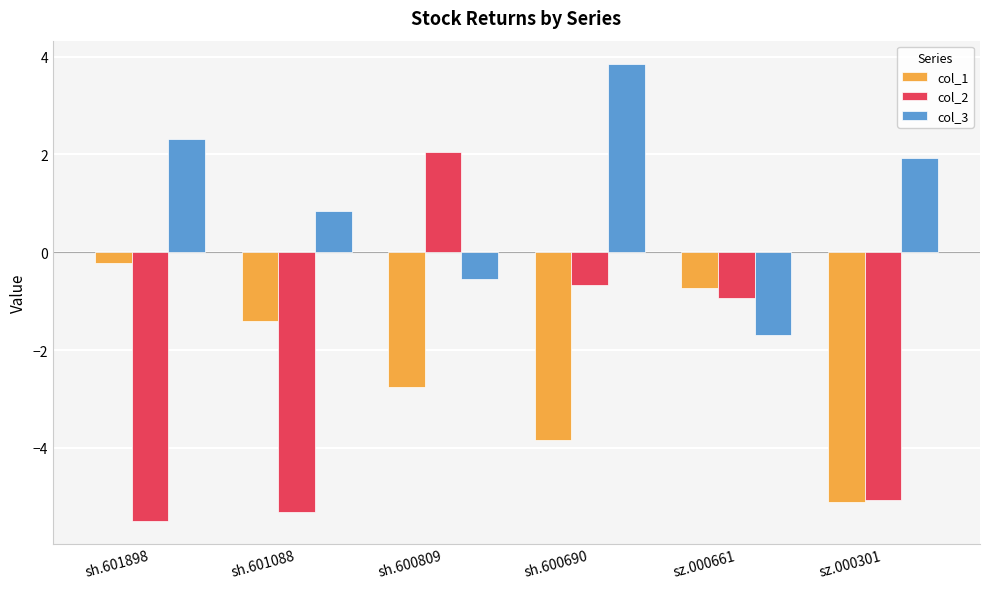

Which series changed the most between sh.601088 and sh.600690?

col_2